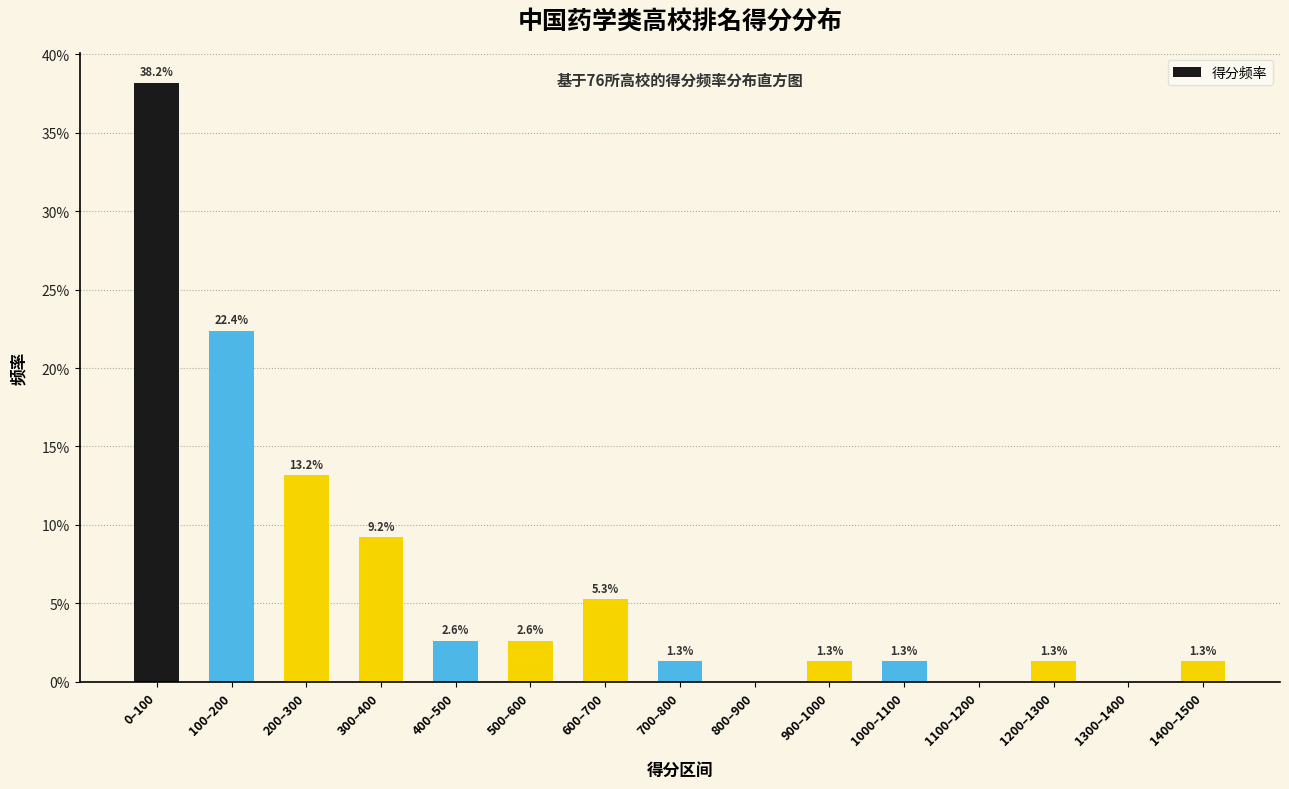

Reading right to left, what are all the values shown in this chart?

1400–1500=1.3	1300–1400=0.0	1200–1300=1.3	1100–1200=0.0	1000–1100=1.3	900–1000=1.3	800–900=0.0	700–800=1.3	600–700=5.3	500–600=2.6	400–500=2.6	300–400=9.2	200–300=13.2	100–200=22.4	0–100=38.2